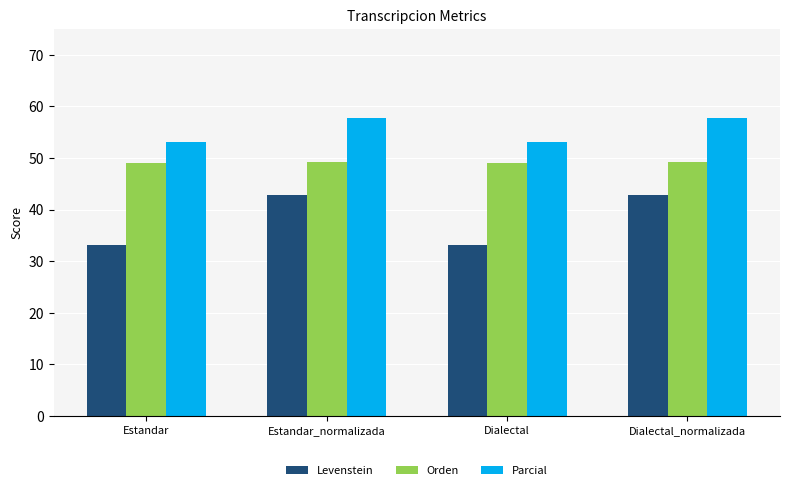

Rank the series by their average value, from lowest to highest.

Levenstein, Orden, Parcial